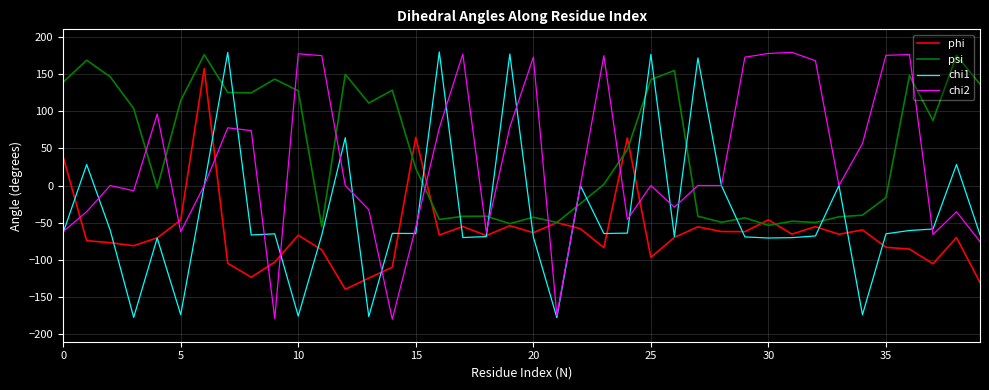

What is the greatest value displayed?

179.6